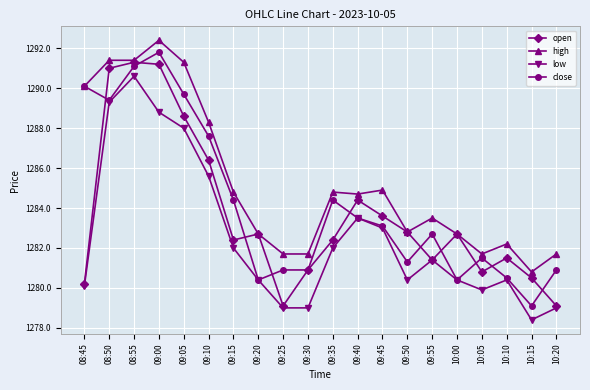

The value of low at 09:05 is 467.8. True or false?

False